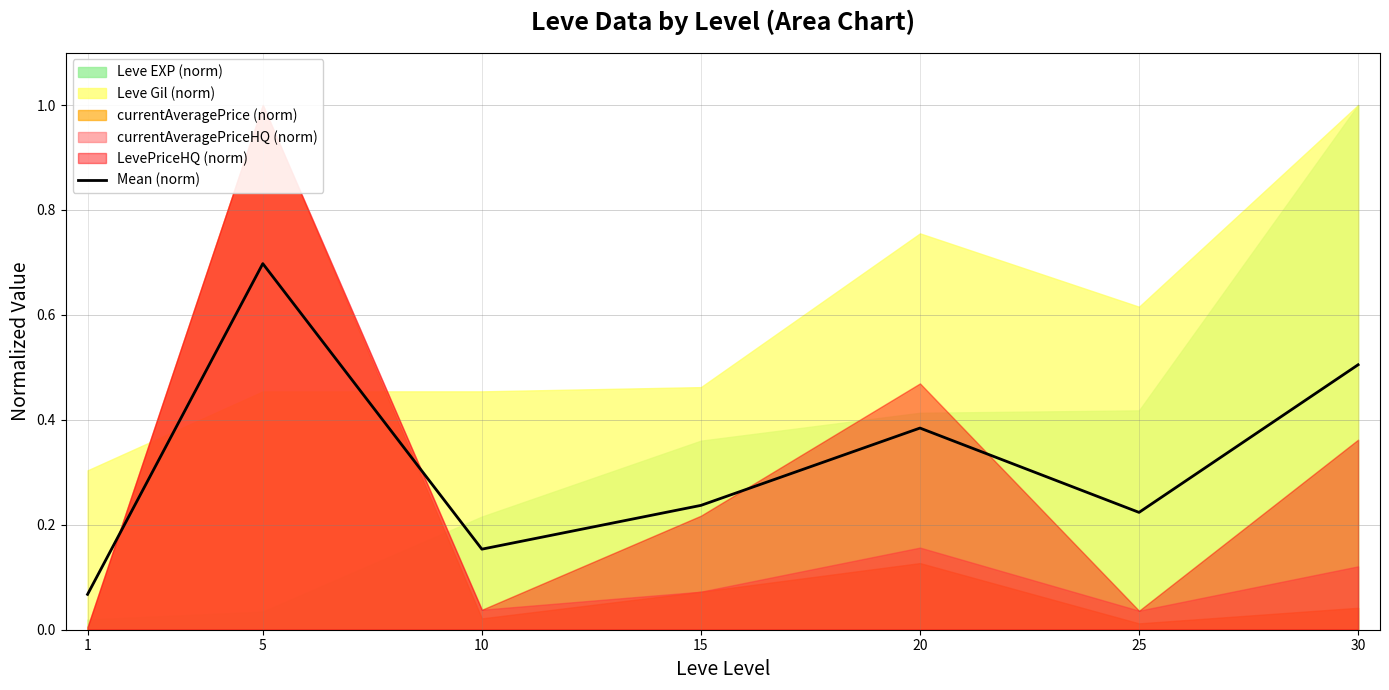

Which has a higher value, 15 or 1?

15